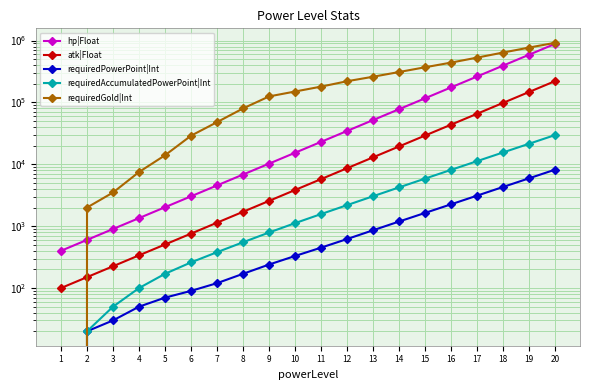

What is the difference between the maximum and second lowest values in the requiredAccumulatedPowerPoint|Int series?

29710